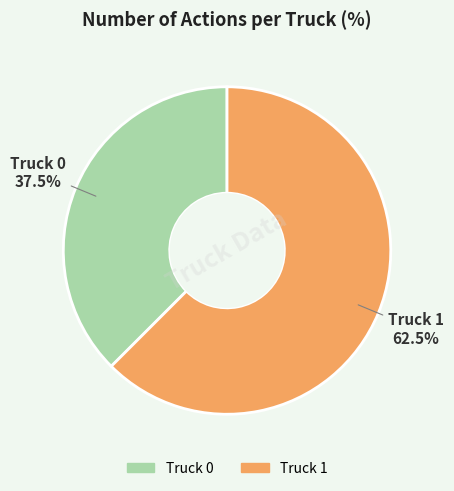

Which category has the biggest portion of the pie?

Truck 1